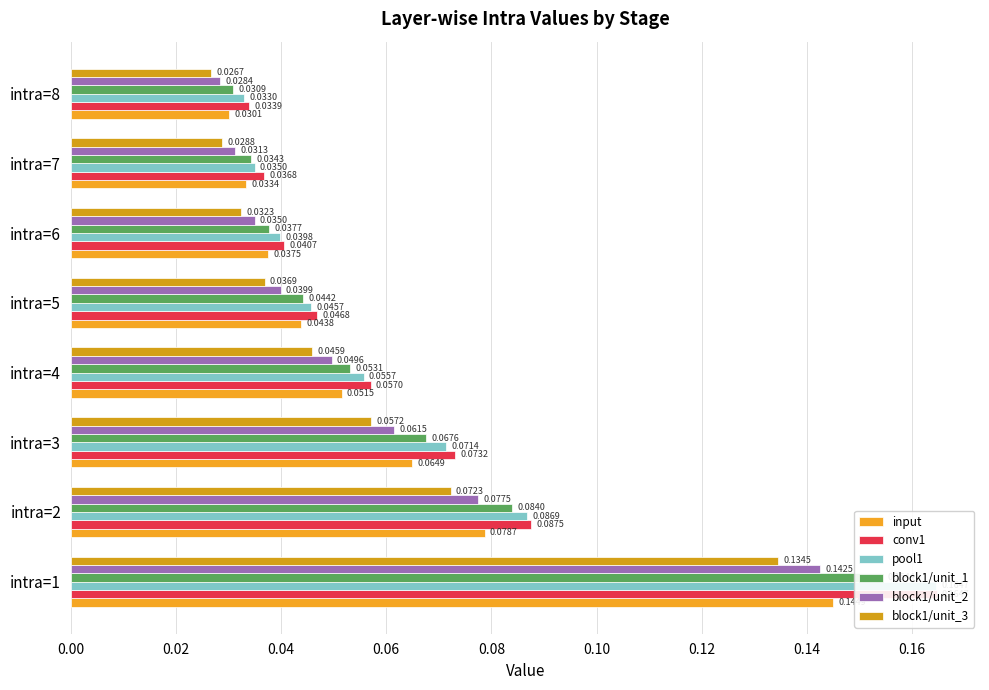

Does the chart contain any negative values?

No